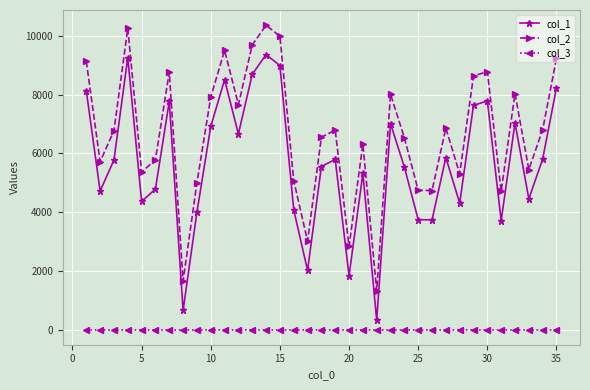

Rank the series by their maximum value, from lowest to highest.

col_3, col_1, col_2